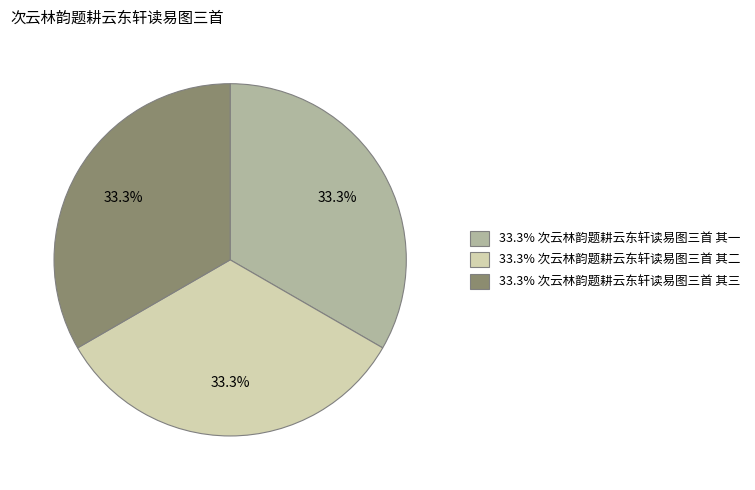

Is there any slice that represents more than half of the pie?

No